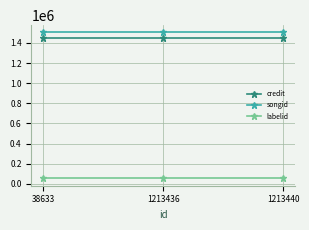

What is the average value of the credit series?

1448002